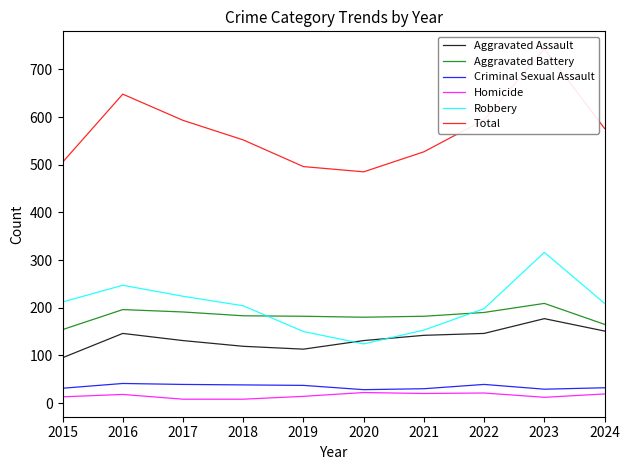

What value does the Criminal Sexual Assault series have at 2019, to the nearest 10?

40